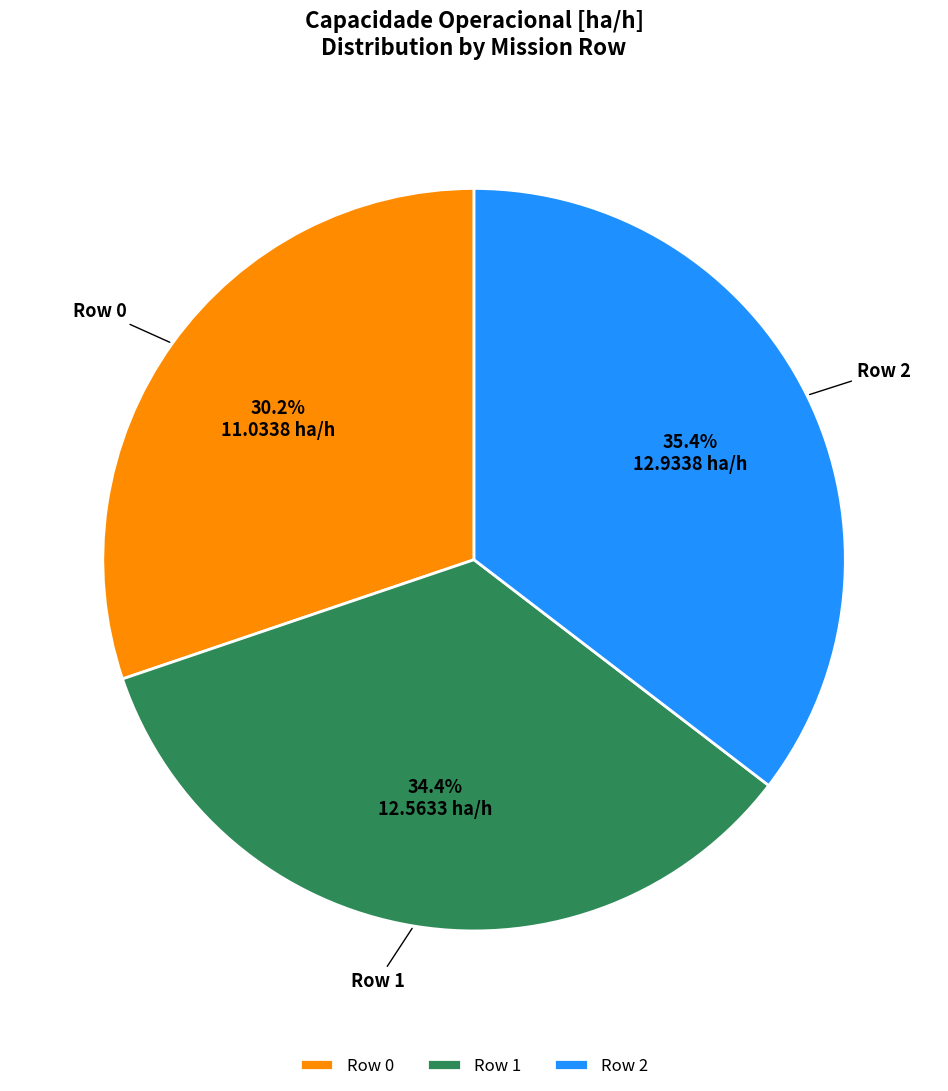

To the nearest percent, what percentage of the pie is Row 1?

34%